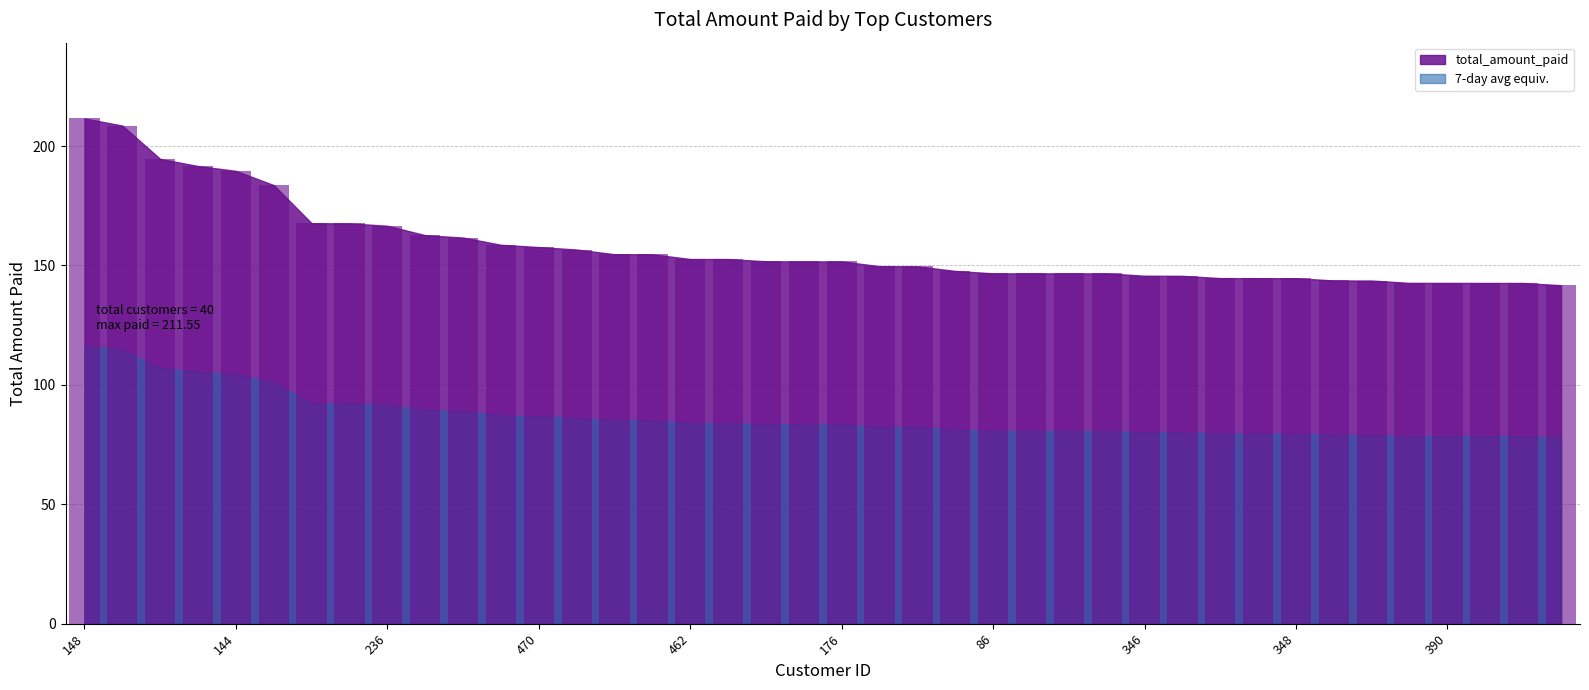

What is the smallest value displayed?

141.7